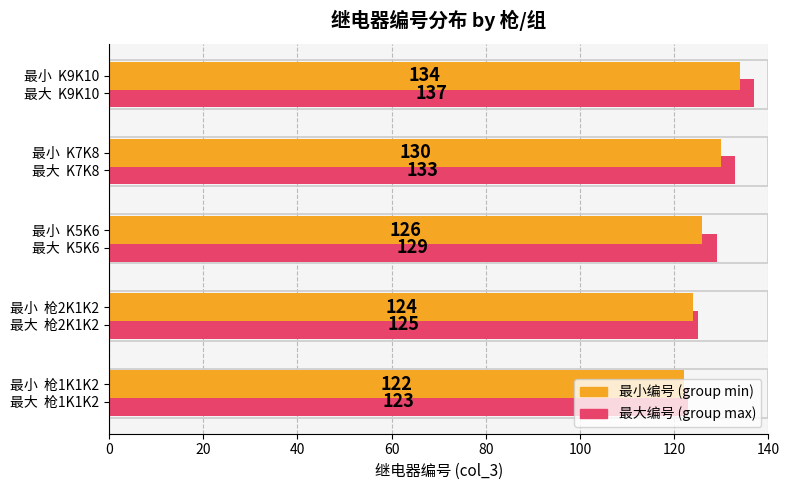

Which series has the largest total across all categories?

最大编号 (group max)